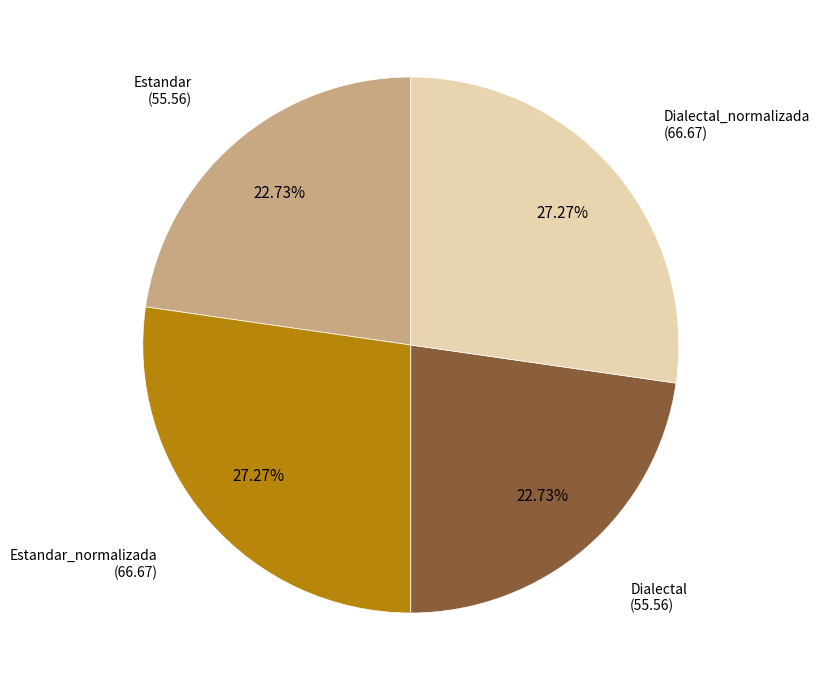

Does any single category account for the majority?

No